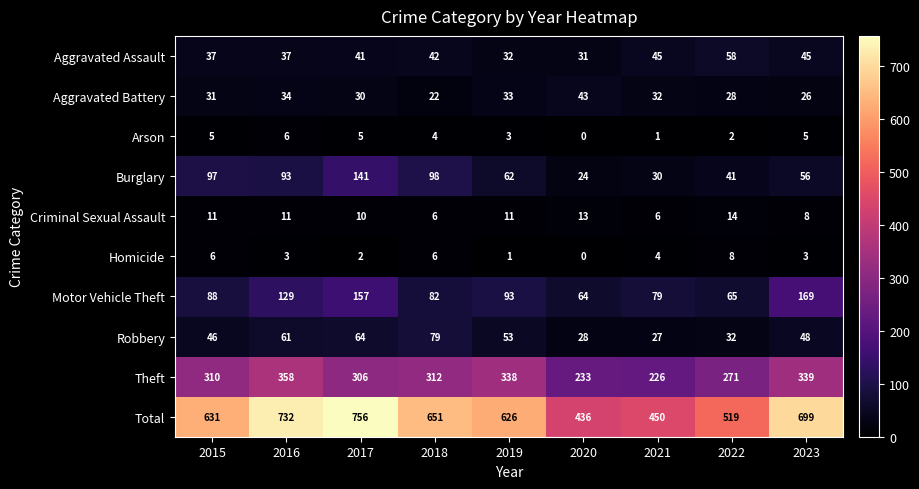

Which series has the largest total across all categories?

Total